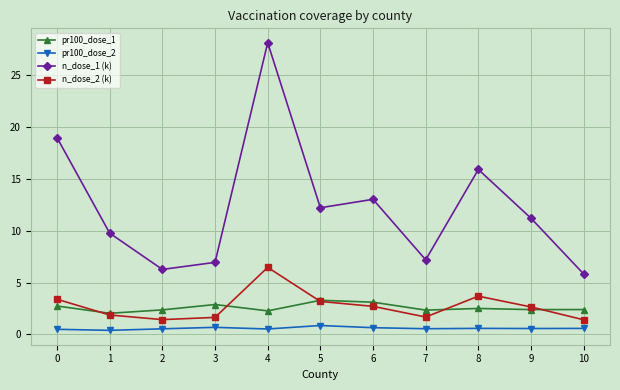

Which series has the largest total across all categories?

n_dose_1 (k)